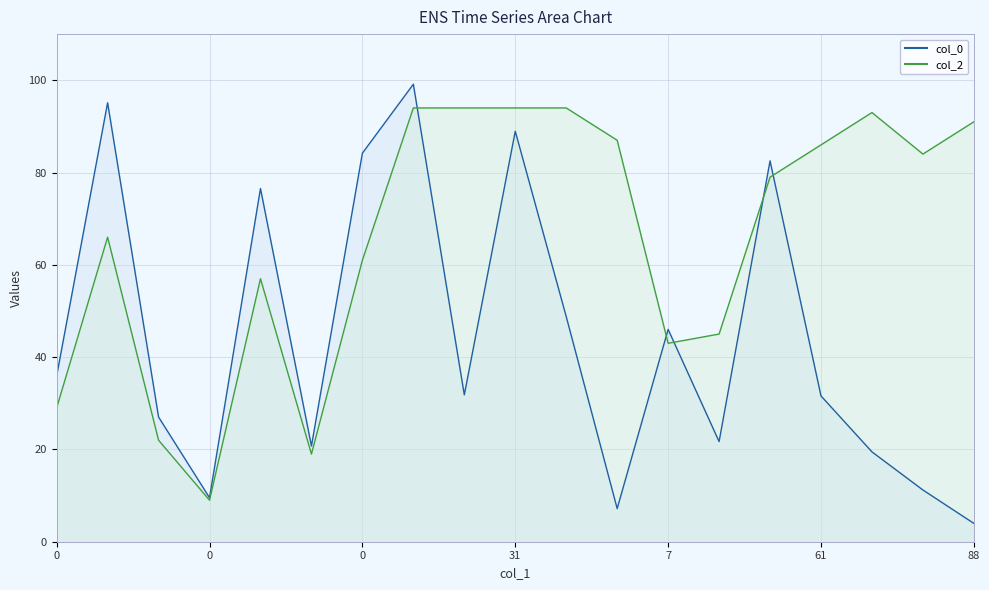

How many values in the col_2 series exceed 79?

9